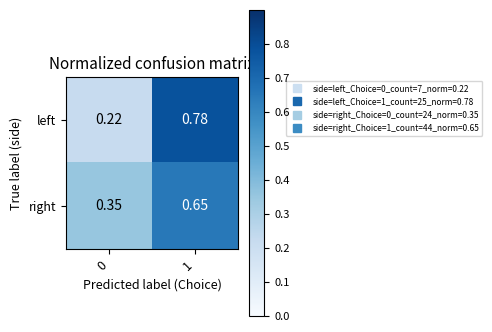

Is the value of right at 0 greater than the value of left at 1?

No